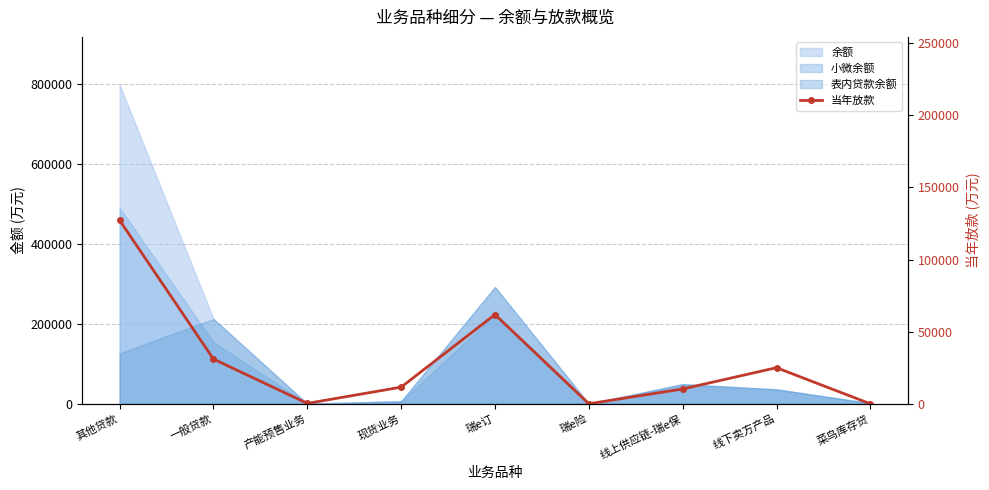

What is the difference between the maximum and minimum values?

127200.0